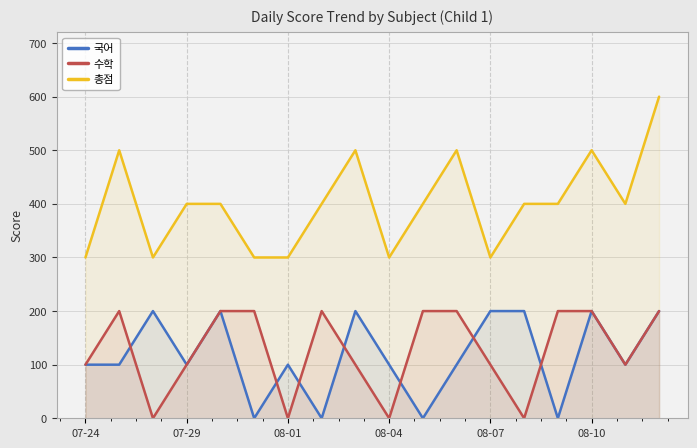

What are all the series names shown in the legend?

국어, 수학, 총점